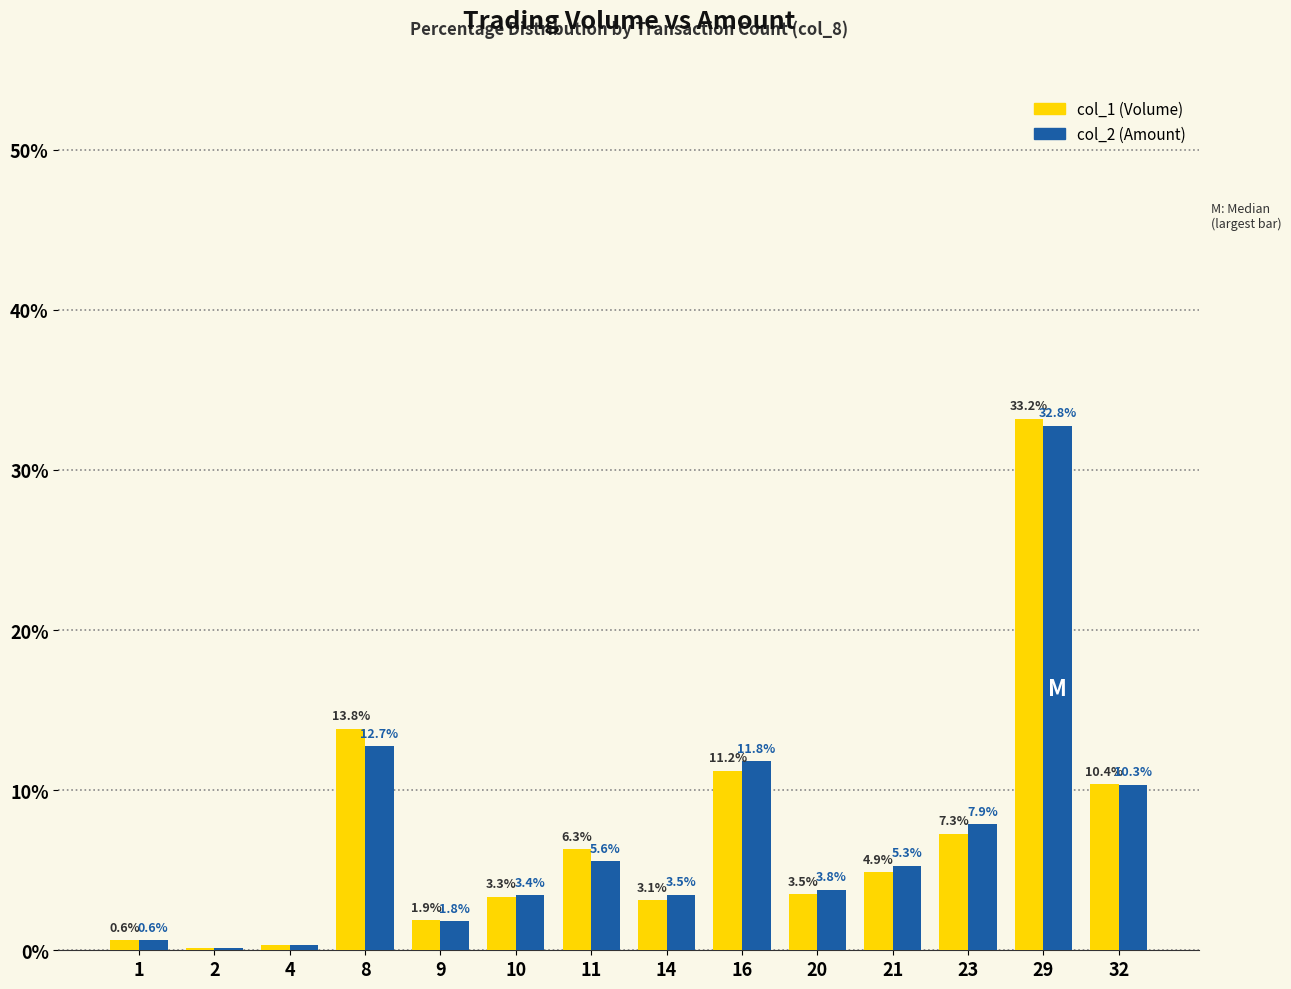

What is the total value across all series at 1?

1.3